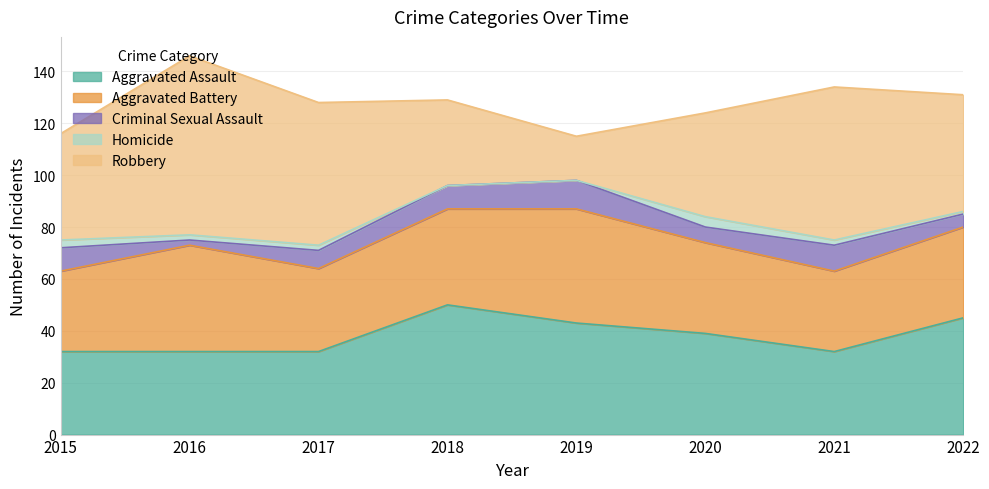

At which label is Homicide closest to 2?

2016